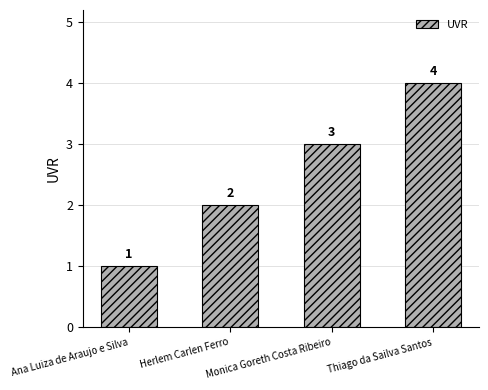

How many data points does each series have?

4